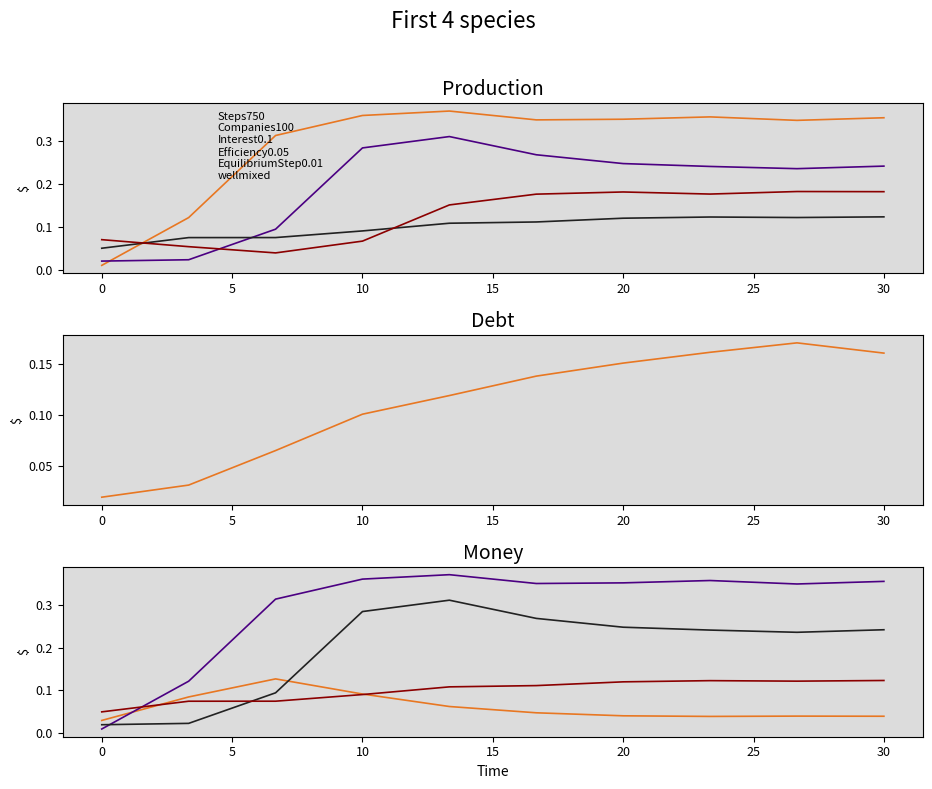

Which series has the widest spread of values?

species_2